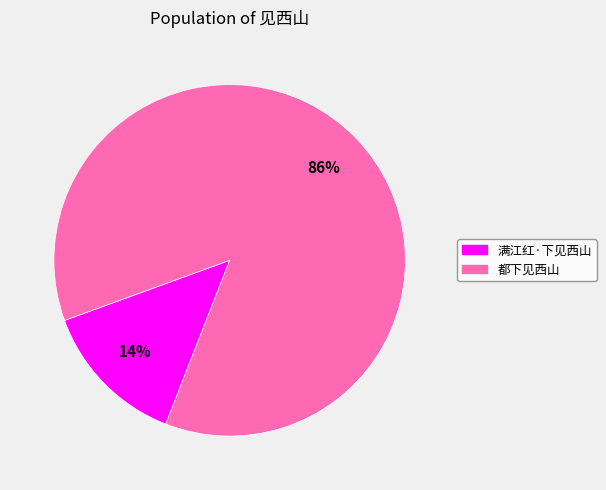

Do 都下见西山 and 满江红·下见西山 together represent more than half of the pie?

Yes